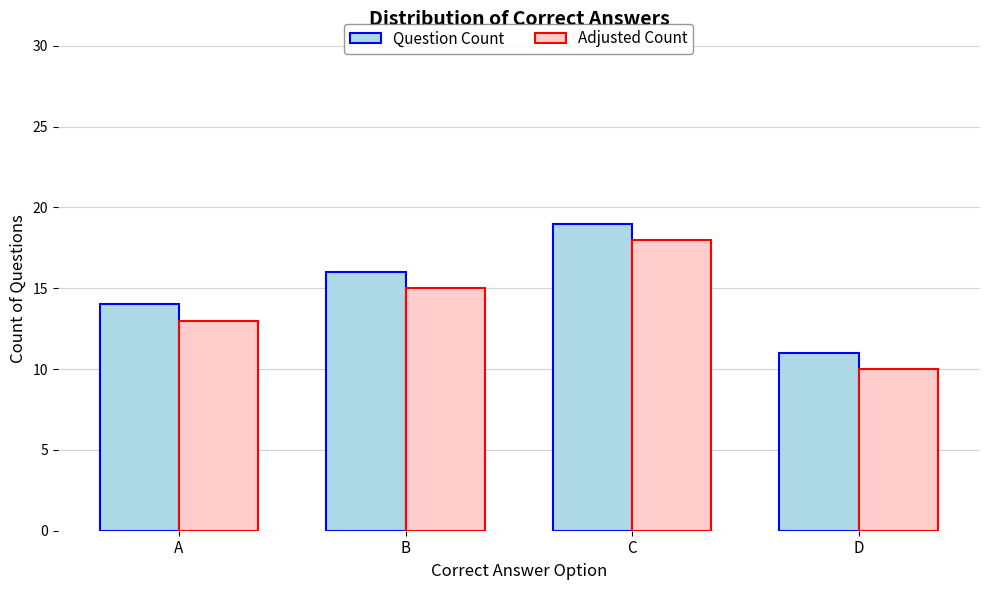

Count the Adjusted Count values in the range 13 to 18.

3